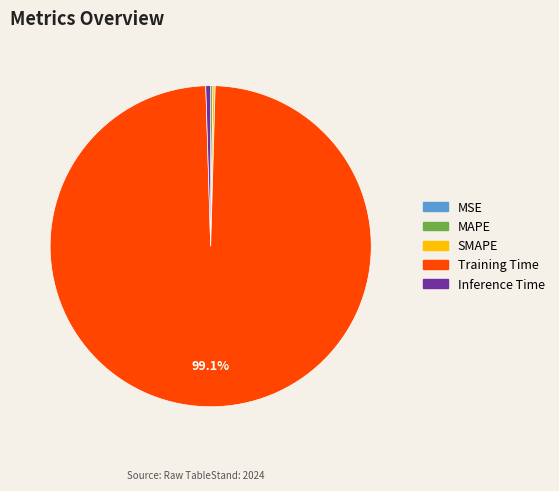

Does Training Time account for over 50% of the chart?

Yes